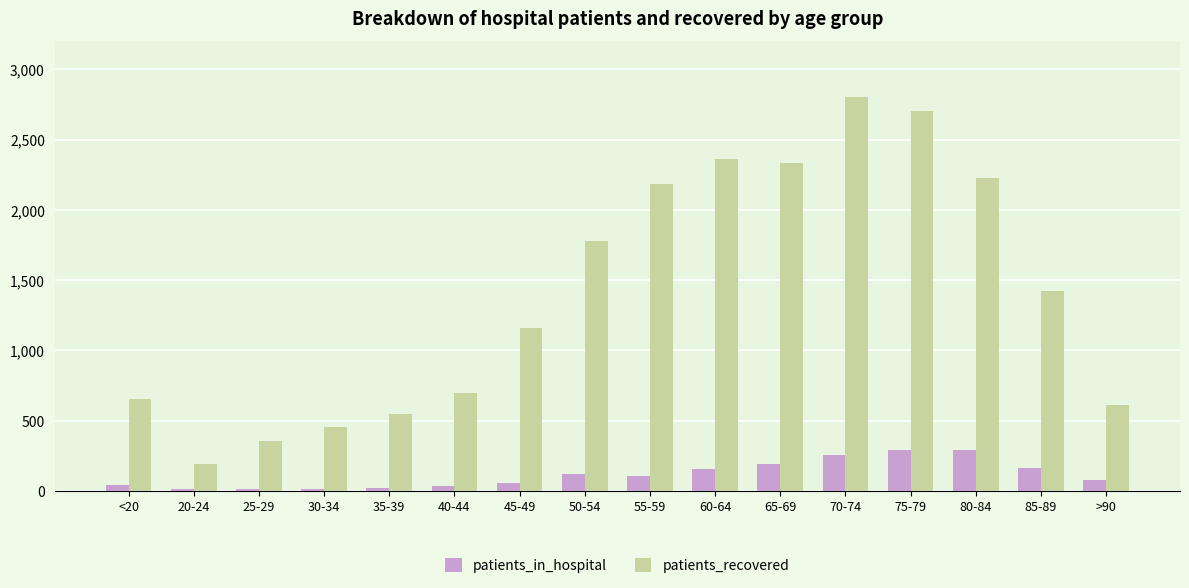

What is the difference between the patients_in_hospital values at 30-34 and 25-29?

3